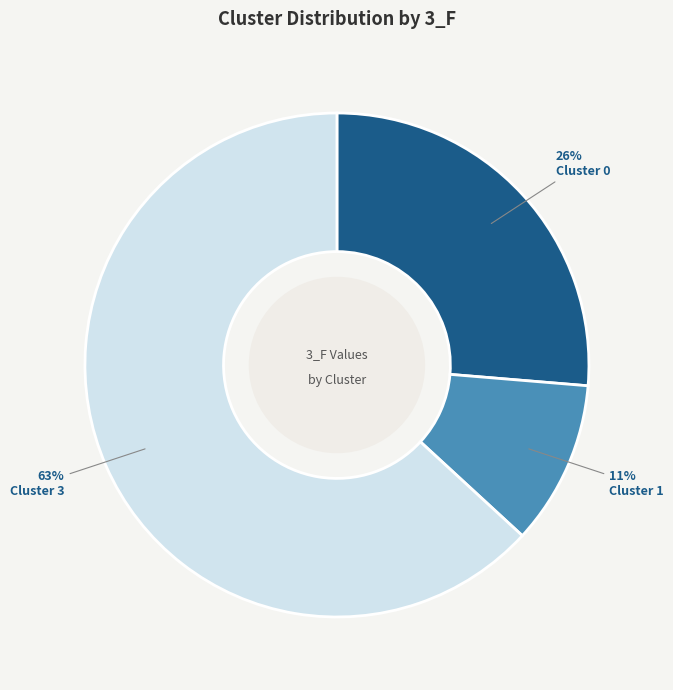

What is the largest slice in the pie chart?

Cluster 3